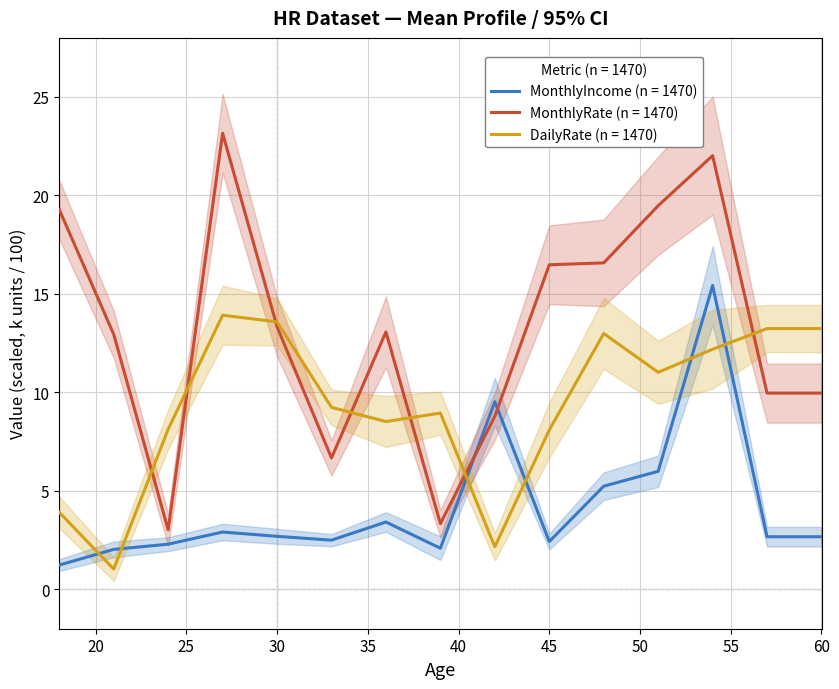

How many distinct data groups are displayed?

3